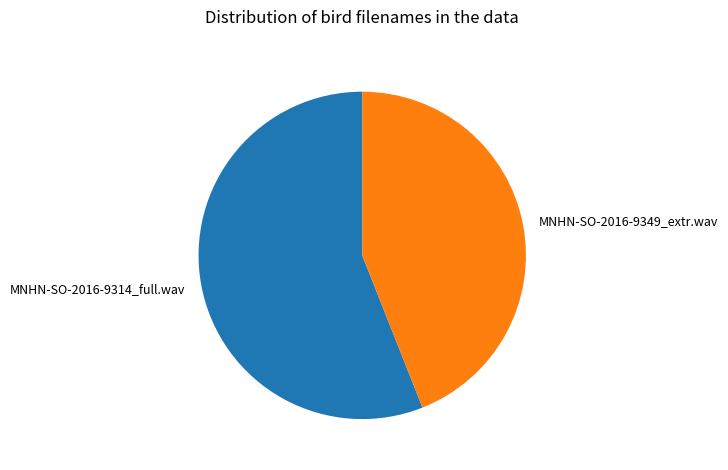

What is the ratio of the value at MNHN-SO-2016-9314_full.wav to the value at MNHN-SO-2016-9349_extr.wav?

1.3